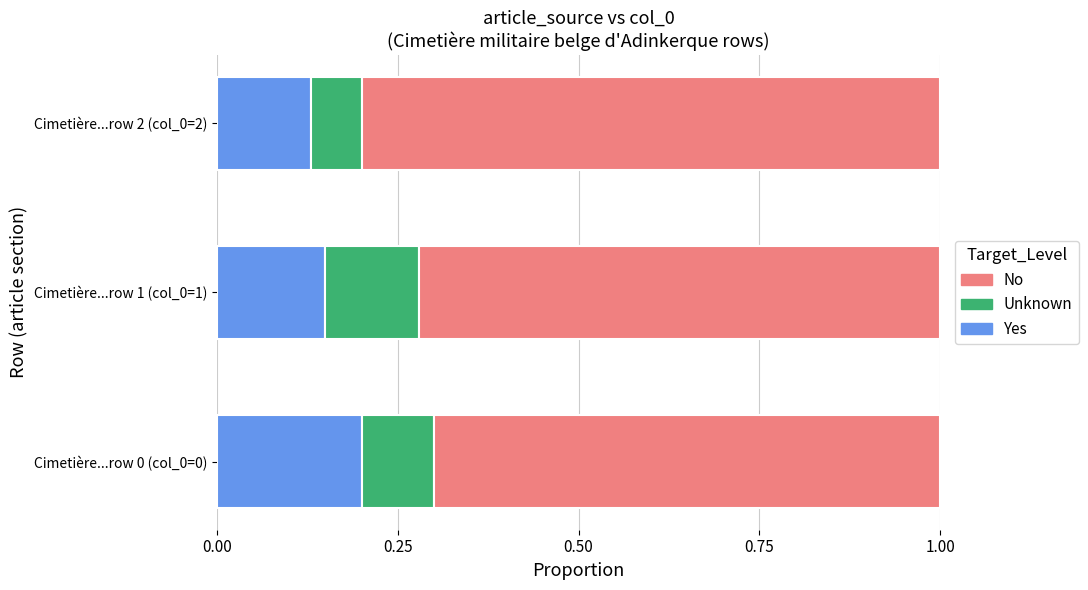

Is it true that Yes equals 0.1 at Cimetière...row 0 (col_0=0)?

False